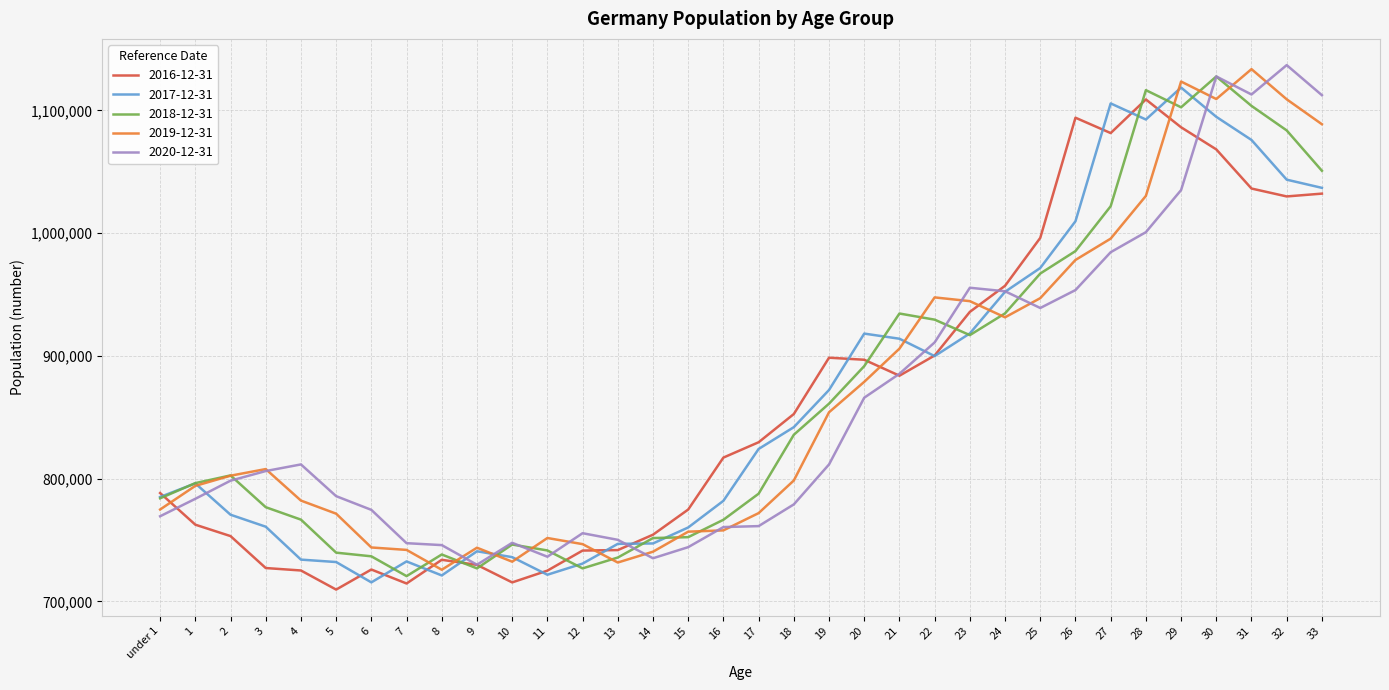

What is the difference between the maximum and minimum values in the 2017-12-31 series?

403055